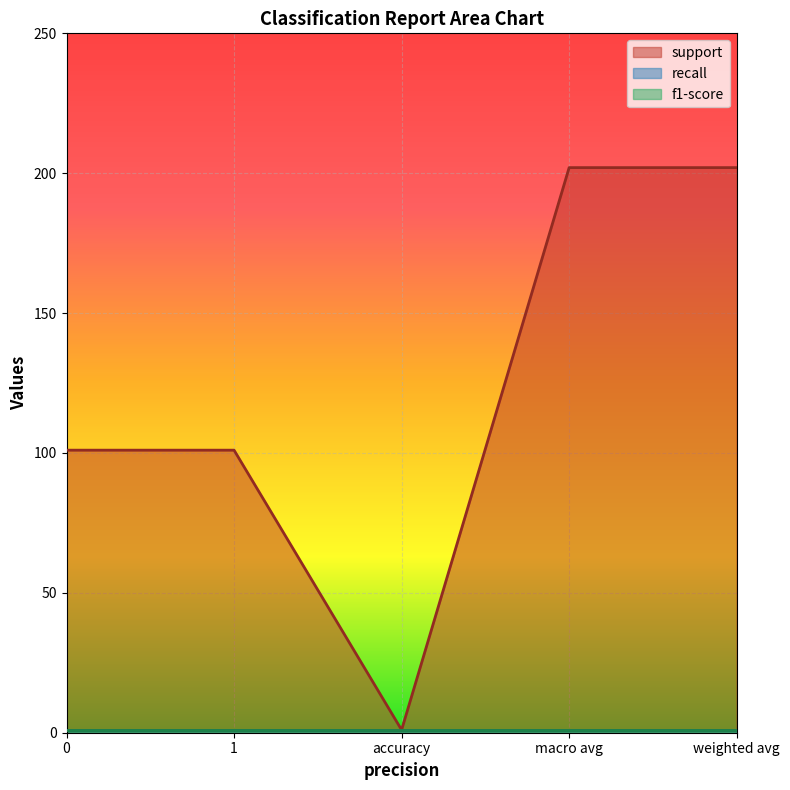

The f1-score series shows 1 at 1. True or false?

True